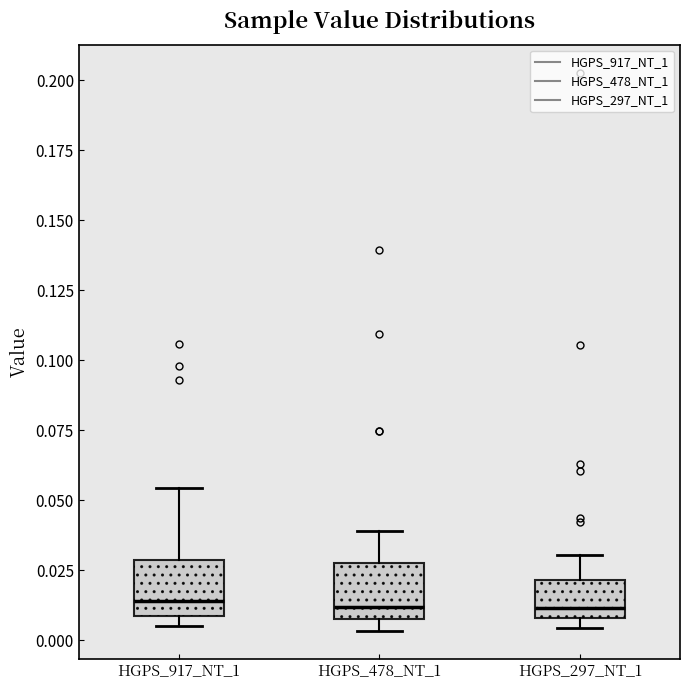

Reading left to right, transcribe this box plot: for each box, give where its median line is, the range the box spans, and where its two whiskers end, as read against the y-axis. The values are not printed on the chart, so give them approximately, as read against the axis.

HGPS_917_NT_1: median 0.015, box 0.010 to 0.030, whiskers 0.005 to 0.055
HGPS_478_NT_1: median 0.010 (just above the box's lower edge), box 0.010 to 0.025, whiskers 0.005 to 0.040
HGPS_297_NT_1: median 0.010 (just above the box's lower edge), box 0.010 to 0.020, whiskers 0.005 to 0.030